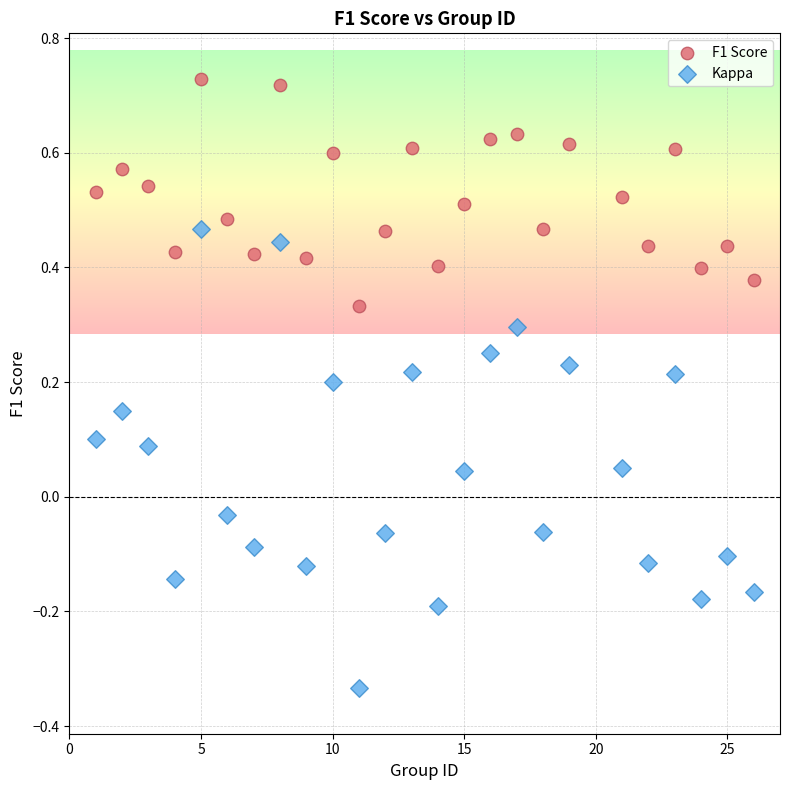

Across all data points, what is the range of X values (max minus min)?

25.0